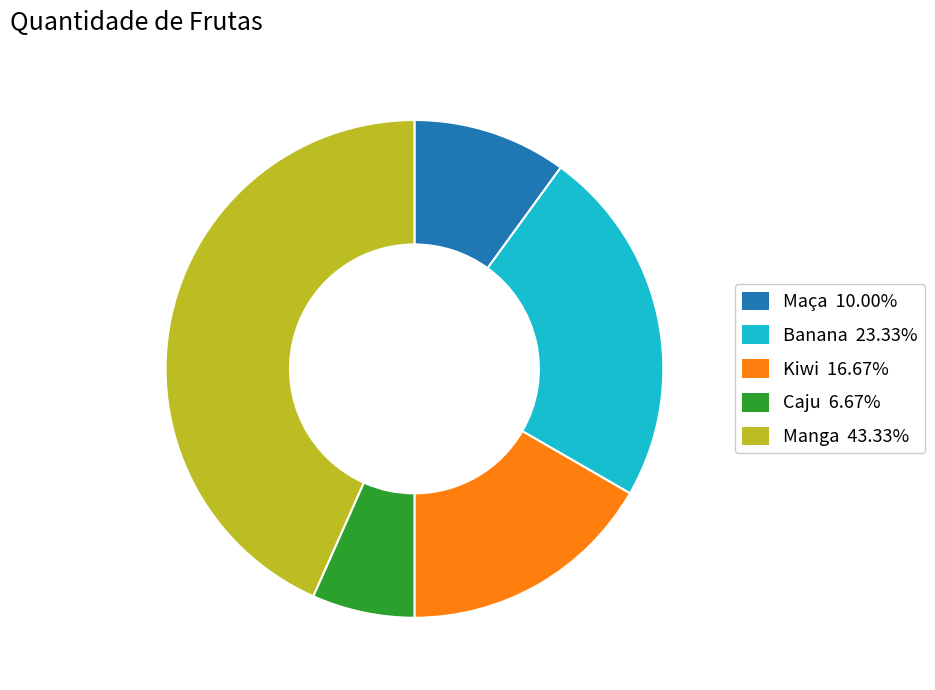

Which has a higher value, Kiwi or Maça?

Kiwi